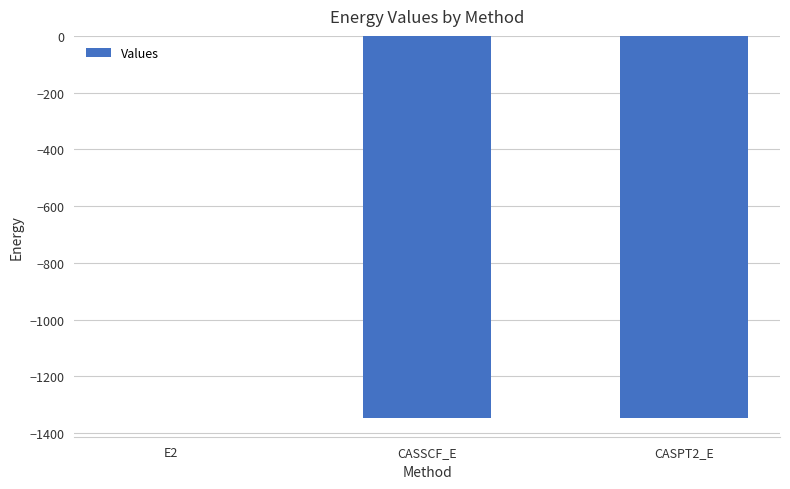

Where is the data nearest to the value -673?

CASSCF_E